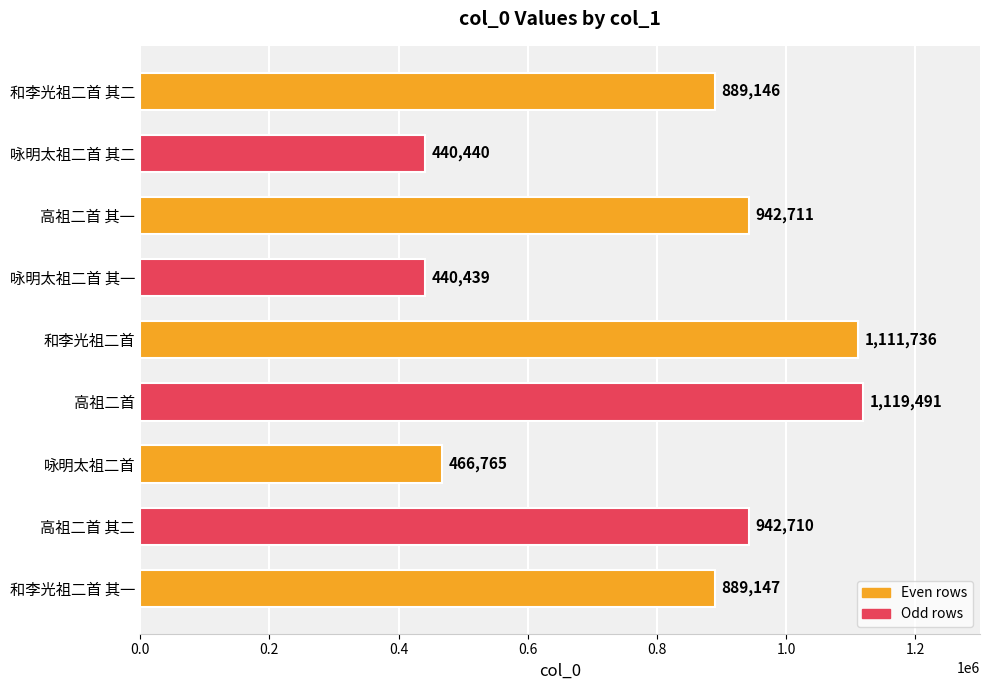

Reading bottom to top, extract all data points from this chart.

和李光祖二首 其一=889147	高祖二首 其二=942710	咏明太祖二首=466765	高祖二首=1119491	和李光祖二首=1111736	咏明太祖二首 其一=440439	高祖二首 其一=942711	咏明太祖二首 其二=440440	和李光祖二首 其二=889146